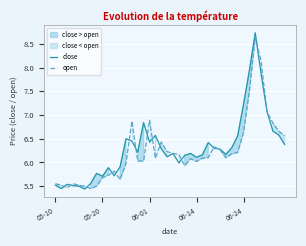

What is the minimum value for open?

5.5